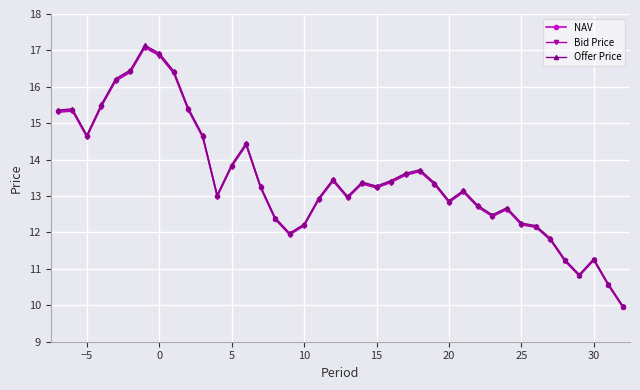

True or false: NAV and Bid Price cross at least once.

False